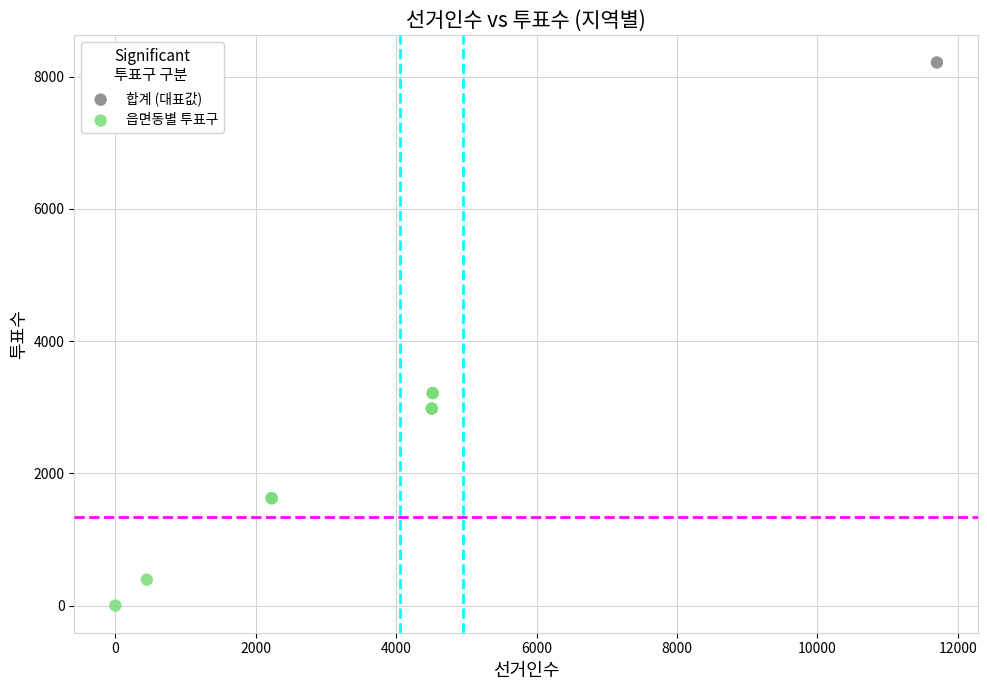

What are all the series names shown in the legend?

합계 (대표값), 읍면동별 투표구